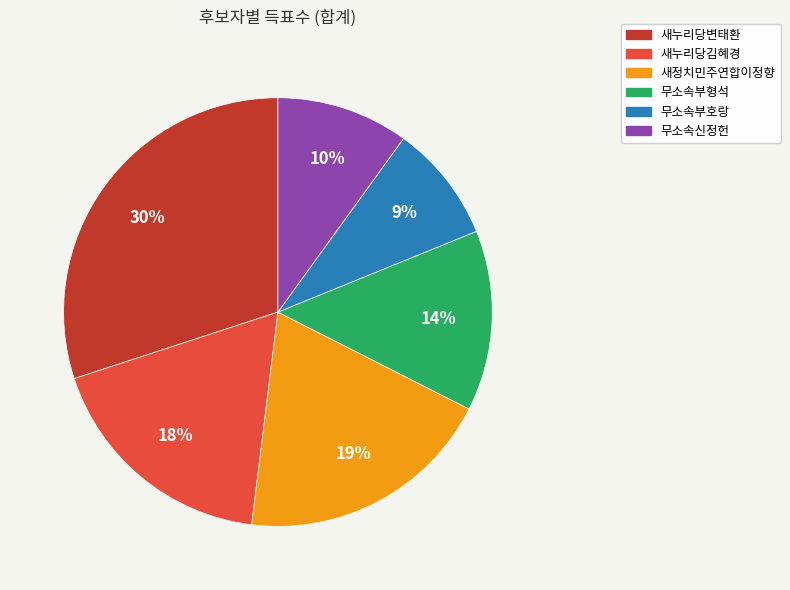

To the nearest percent, what is the combined percentage of 무소속부호랑 and 무소속신정헌?

19%